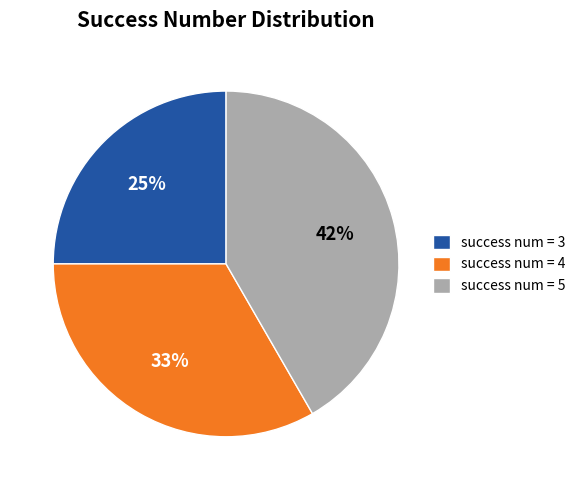

To the nearest percent, what is the difference between the largest and smallest slice percentages?

17%